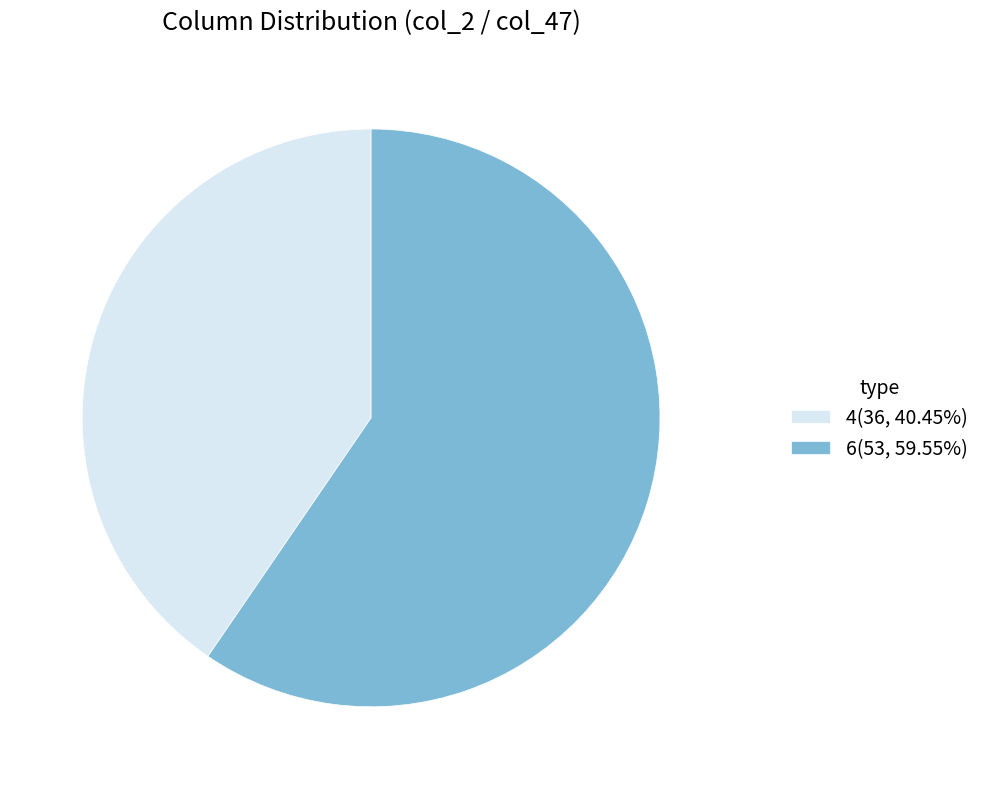

Do 4(36, 40.45%) and 6(53, 59.55%) together represent more than half of the pie?

Yes